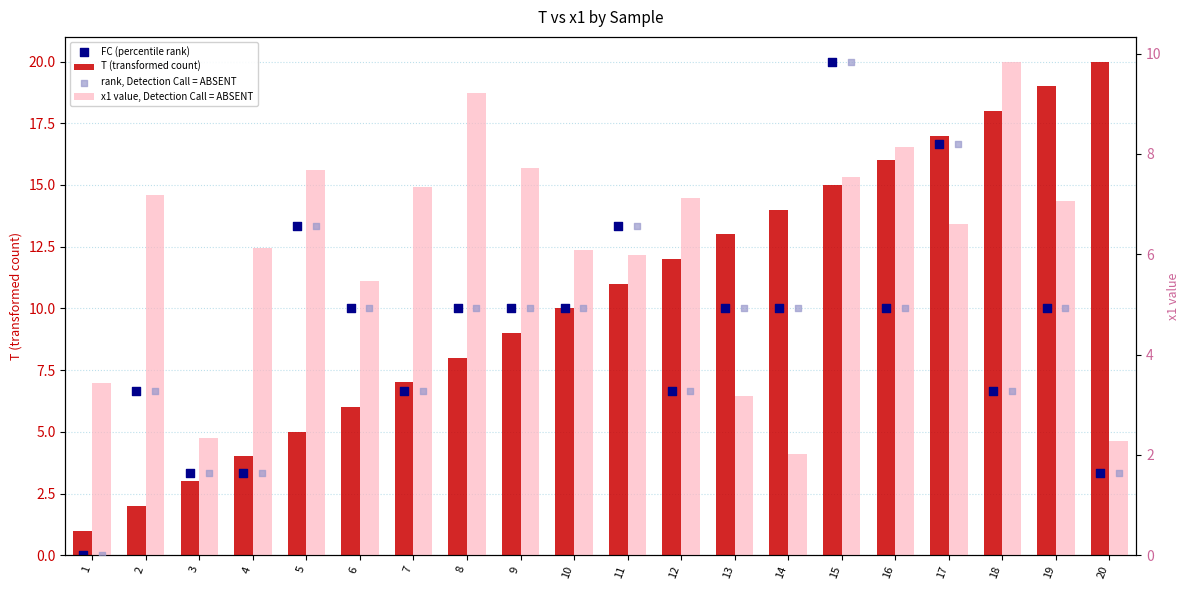

At how many categories does at least one series exceed 16?

5